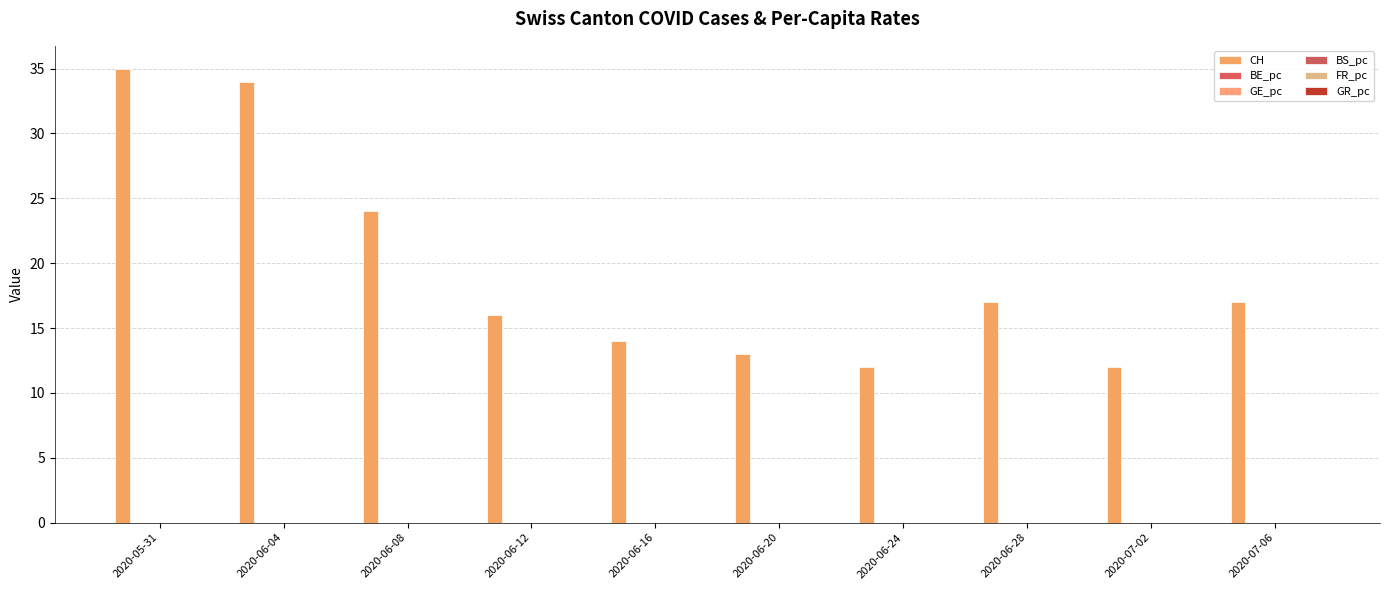

Between 2020-06-24 and 2020-06-12, which is larger?

2020-06-12